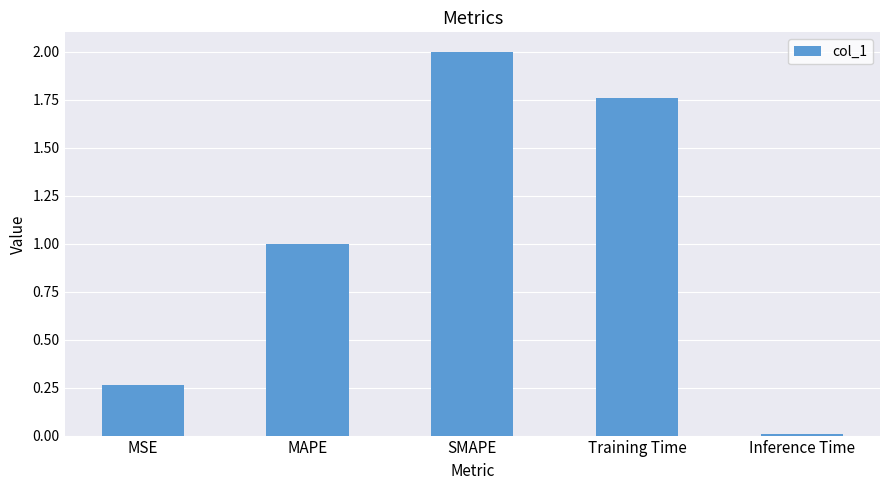

What is the sum of all values?

5.0